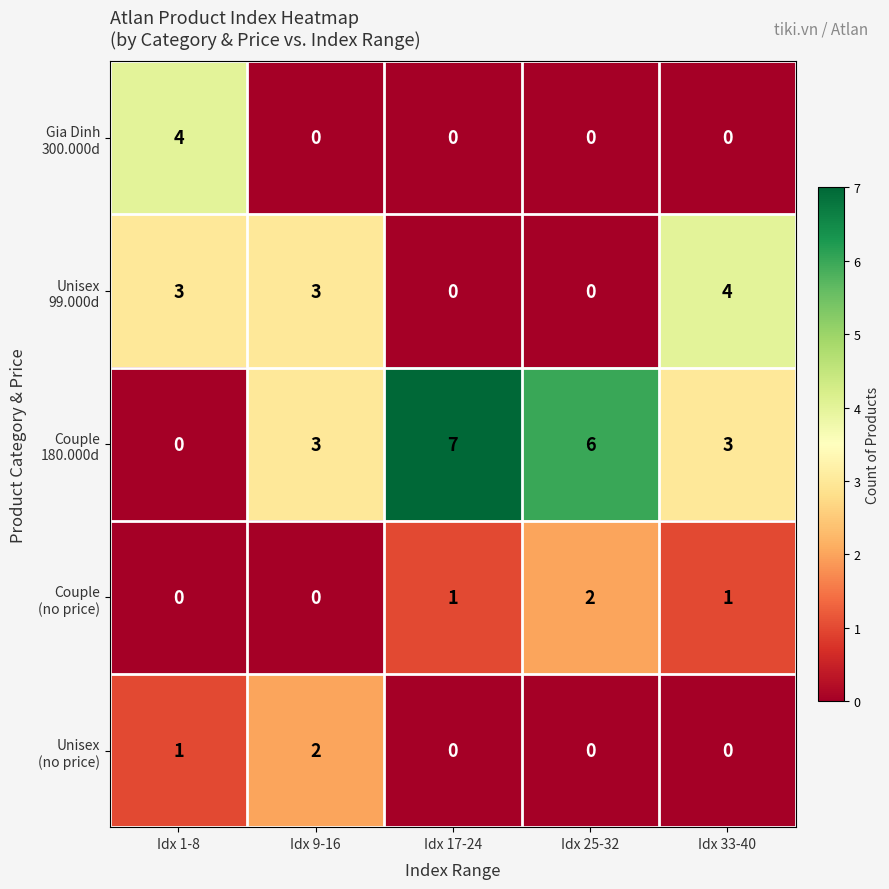

What is the spread (max minus min) of values at Idx 25-32?

6